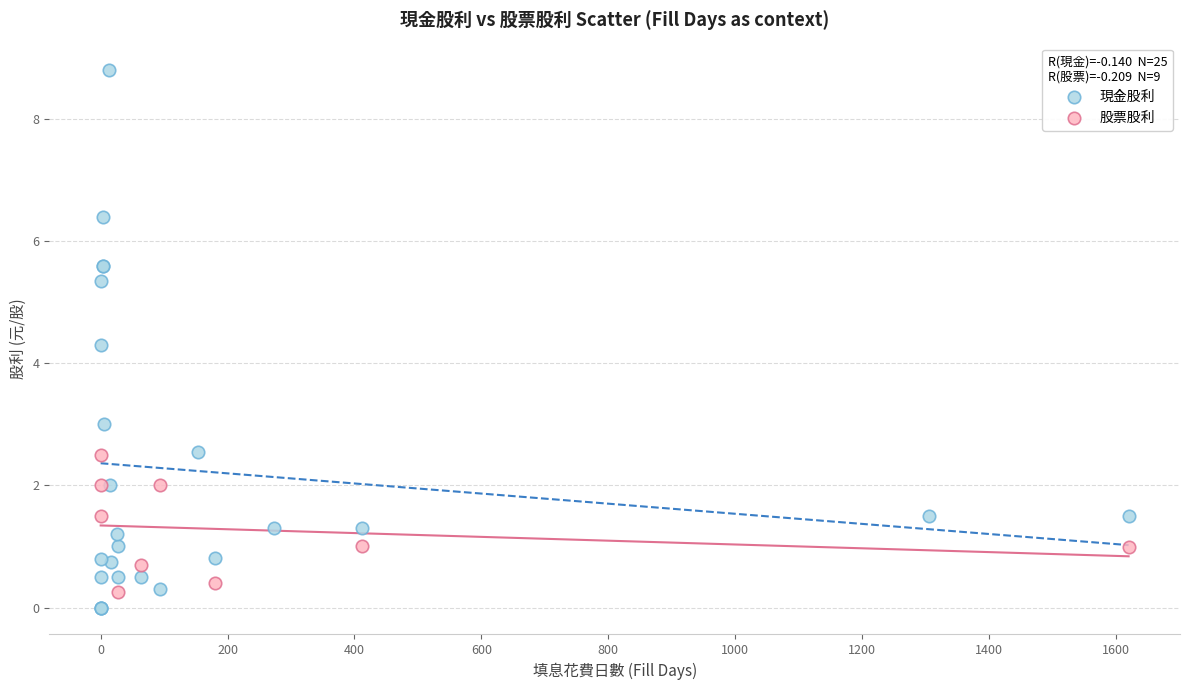

Which series reaches the maximum Y coordinate?

現金股利